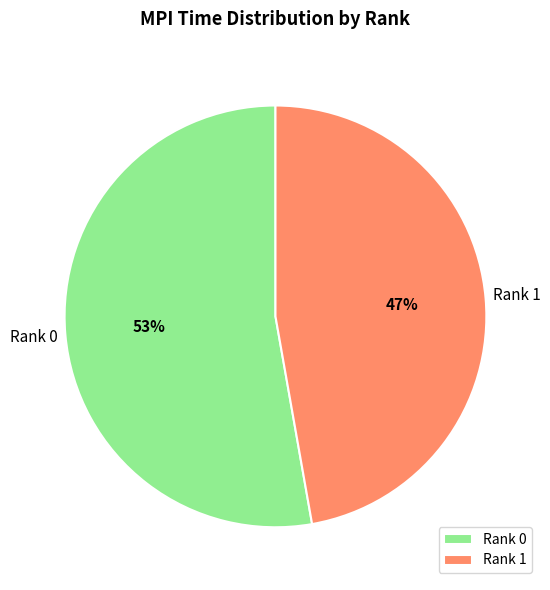

Is the sum of Rank 0 and Rank 1 greater than half?

Yes